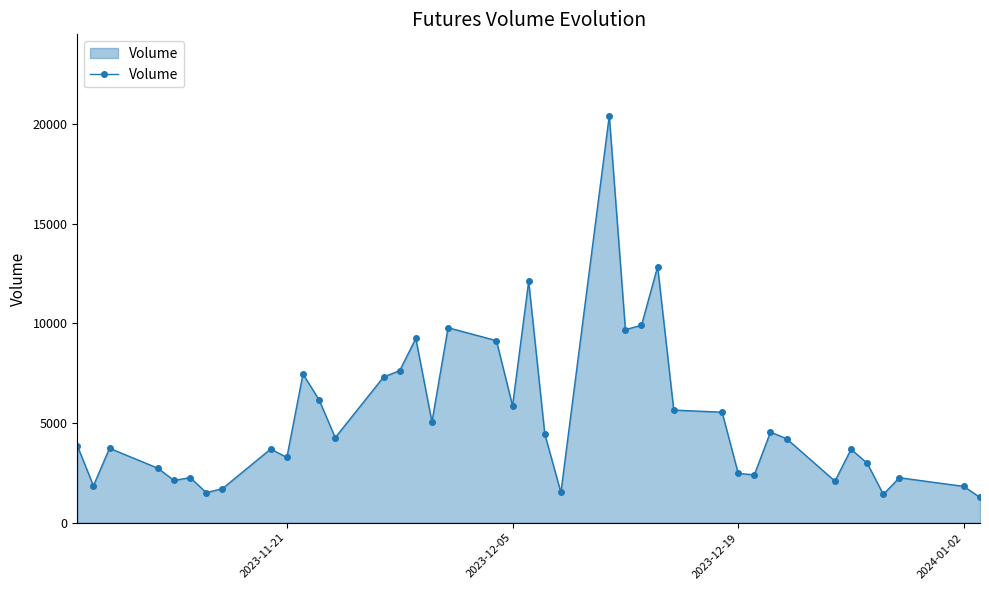

What is the smallest value displayed?

1269